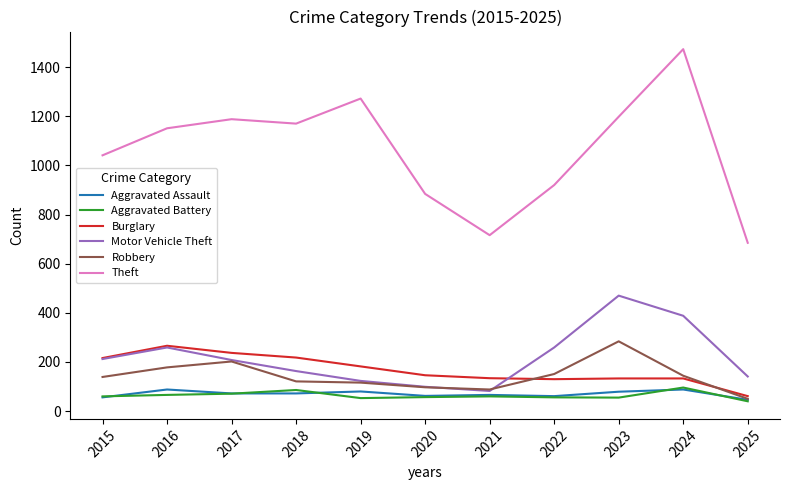

Is it true that Robbery equals 206 at 2019?

False